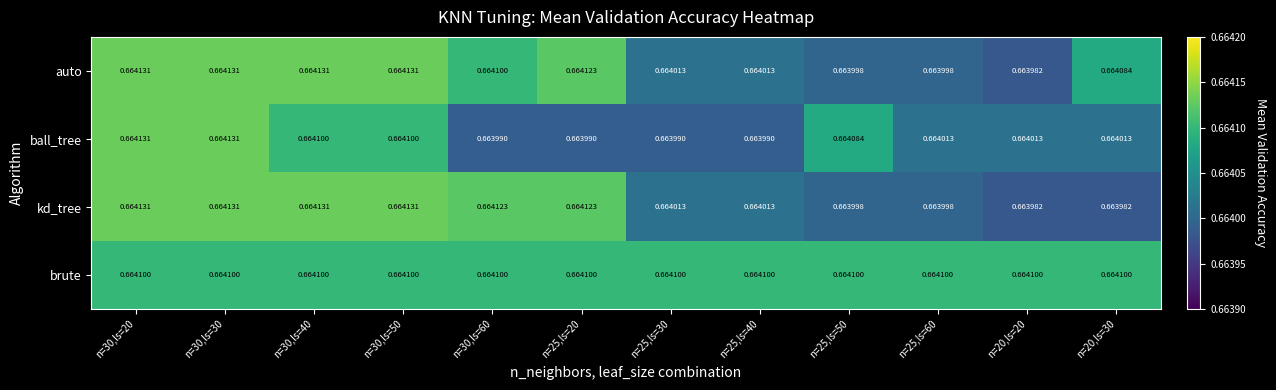

Which series has the largest total across all categories?

brute